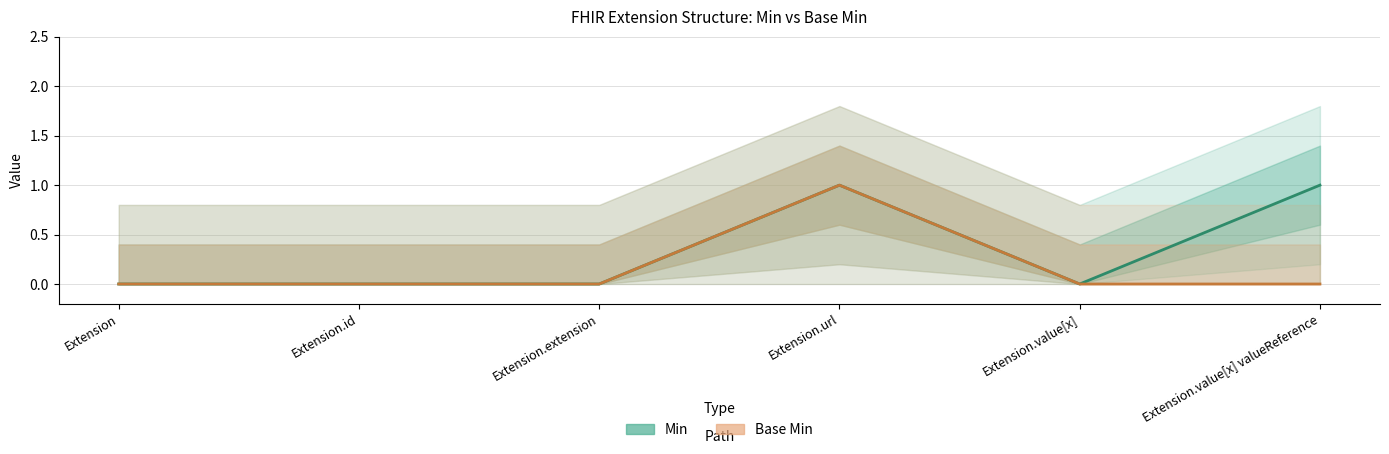

Where is Base Min nearest to the value 0?

Extension